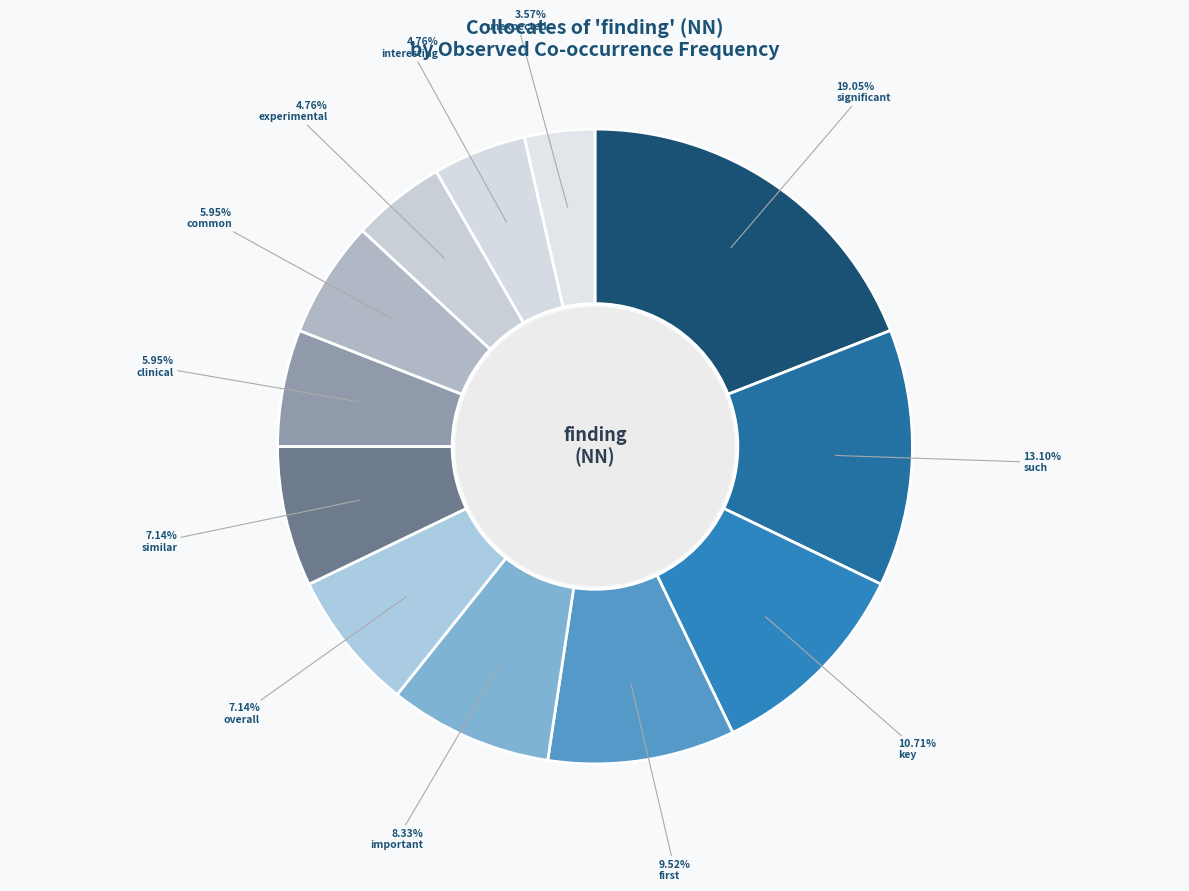

To the nearest percent, what percentage of the pie is such?

13%